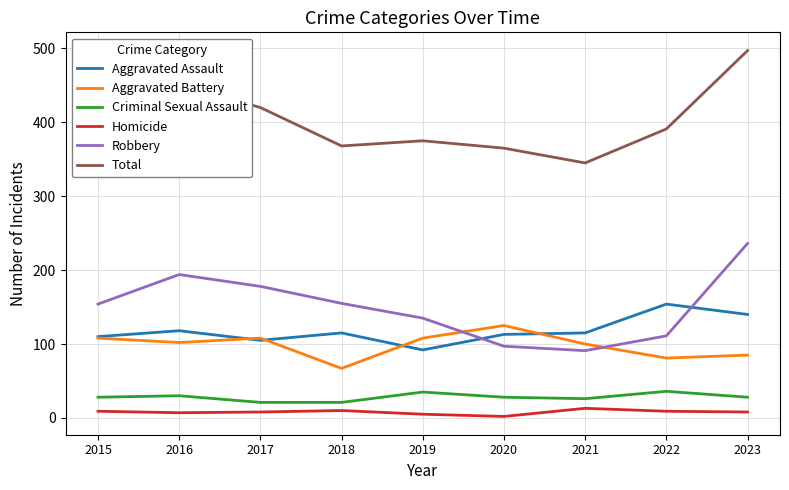

Which label corresponds to the largest value in the chart?

2023